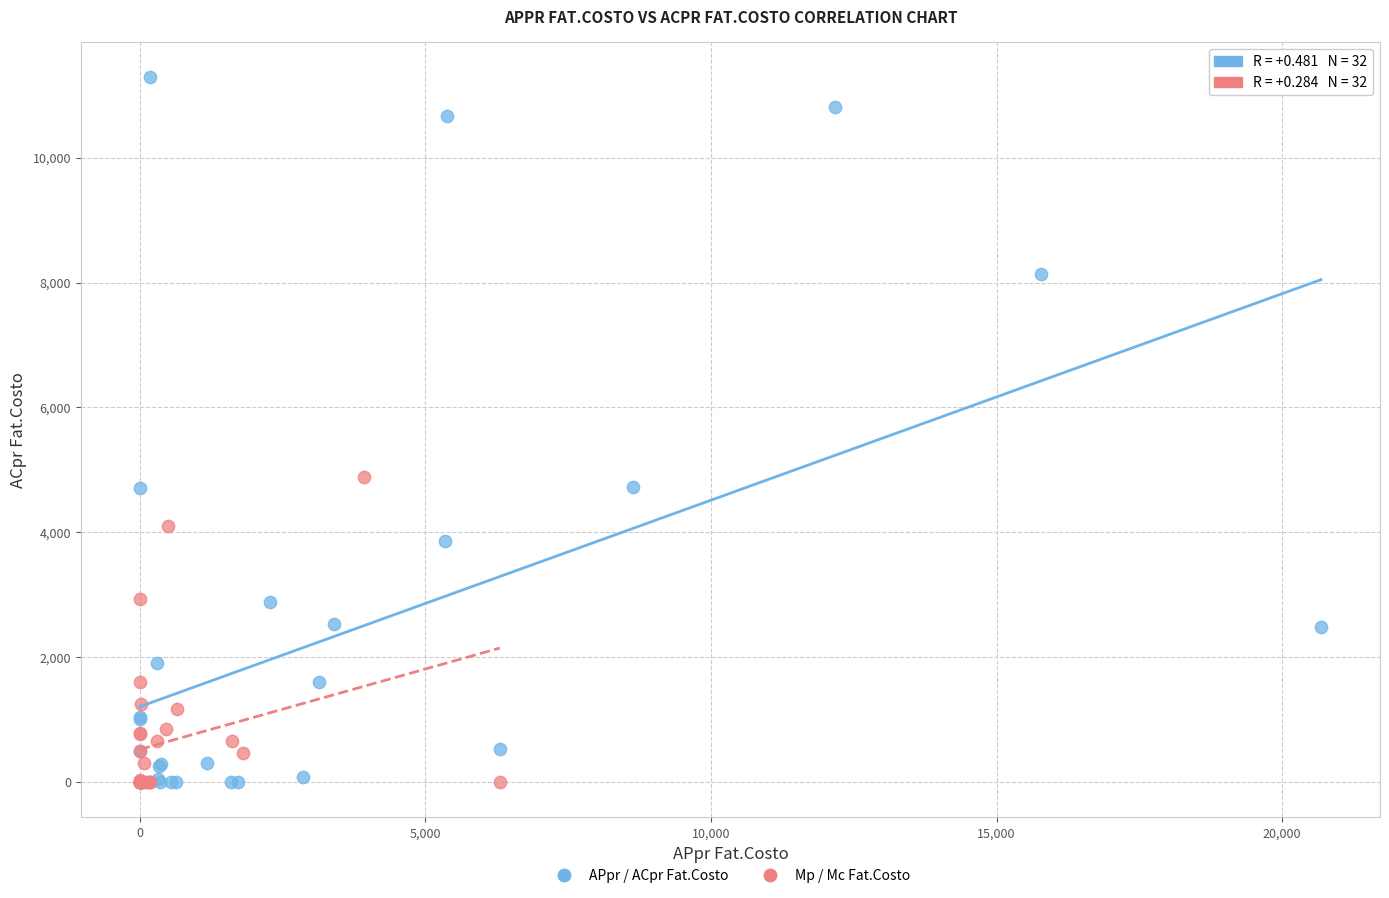

Which series has the largest Y range (max minus min)?

APpr / ACpr Fat.Costo